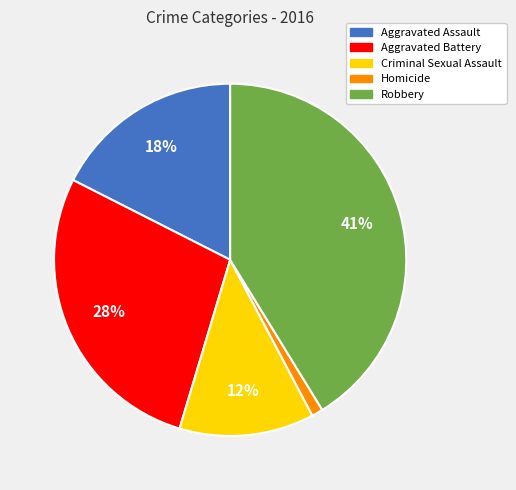

Count the number of slices in the pie.

5